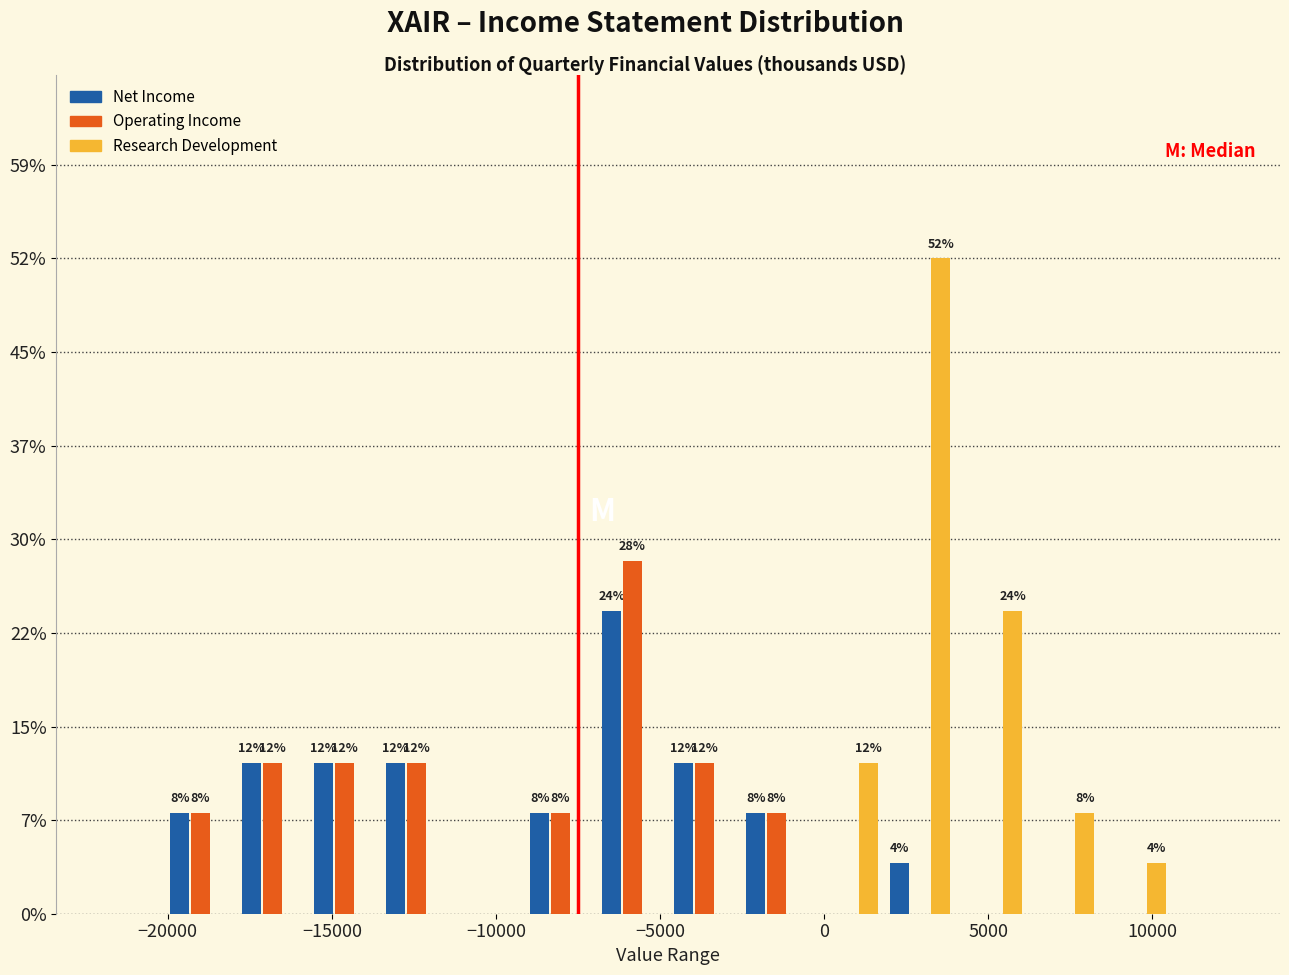

In the Net Income series, which range on the x-axis has the tallest bar?

-7000 to -4500